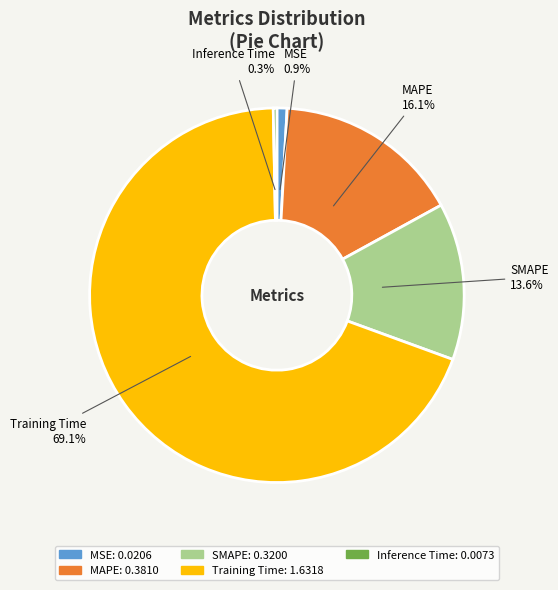

Rank the categories by value from highest to lowest.

Training Time, MAPE, SMAPE, MSE, Inference Time